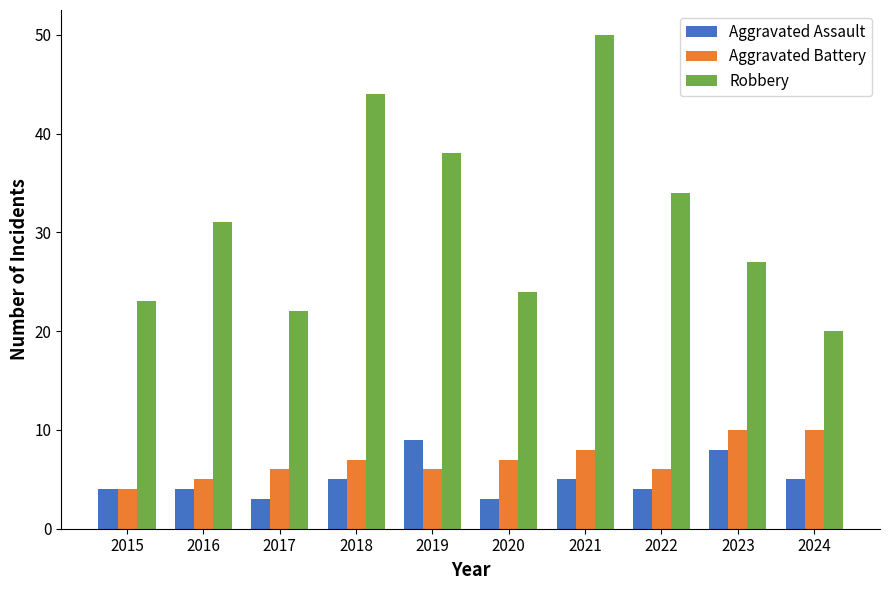

What are all the series names shown in the legend?

Aggravated Assault, Aggravated Battery, Robbery